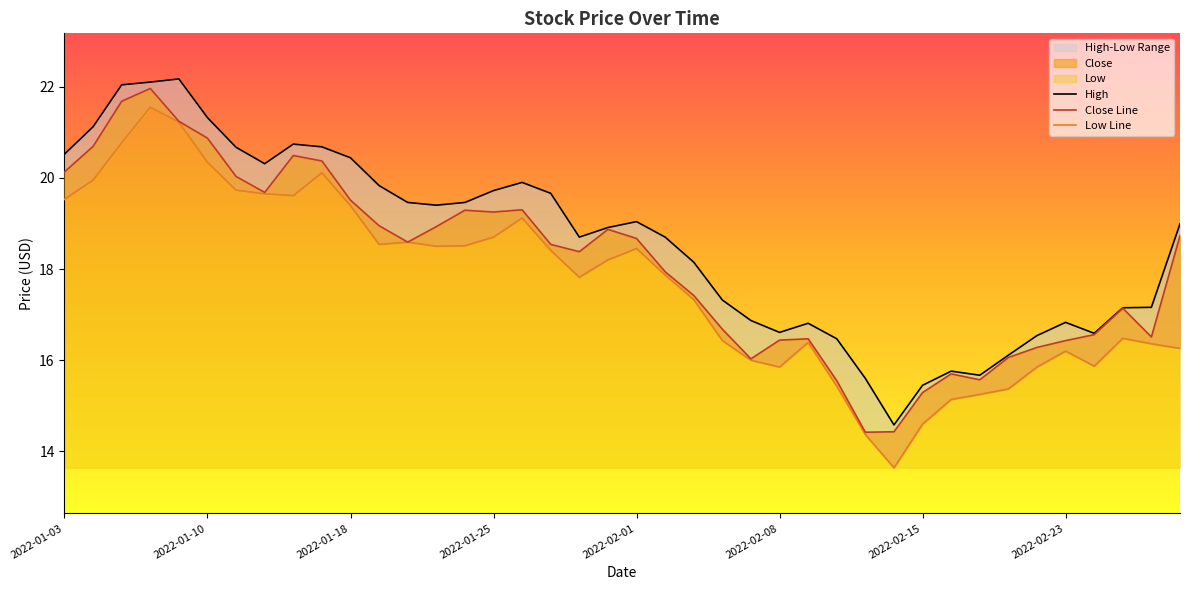

Reading left to right, extract all data points from this chart.

High: 20.5	21.1	22.0	22.1	22.2	21.3	20.7	20.3	20.7	20.7	20.4	19.8	19.5	19.4	19.5	19.7	19.9	19.7	18.7	18.9	19.0	18.7	18.1	17.3	16.9	16.6	16.8	16.5	15.6	14.6	15.4	15.8	15.7	16.1	16.5	16.8	16.6	17.1	17.2	19.0
Close: 20.1	20.7	21.7	22.0	21.2	20.9	20.0	19.7	20.5	20.4	19.5	18.9	18.6	18.9	19.3	19.2	19.3	18.5	18.4	18.9	18.7	17.9	17.4	16.7	16.0	16.4	16.5	15.6	14.4	14.4	15.3	15.7	15.6	16.1	16.3	16.4	16.6	17.1	16.5	18.7
Low: 19.5	19.9	20.8	21.6	21.2	20.3	19.7	19.6	19.6	20.1	19.4	18.5	18.6	18.5	18.5	18.7	19.1	18.4	17.8	18.2	18.4	17.9	17.3	16.4	16.0	15.8	16.4	15.4	14.4	13.6	14.6	15.1	15.2	15.4	15.8	16.2	15.9	16.5	16.4	16.3